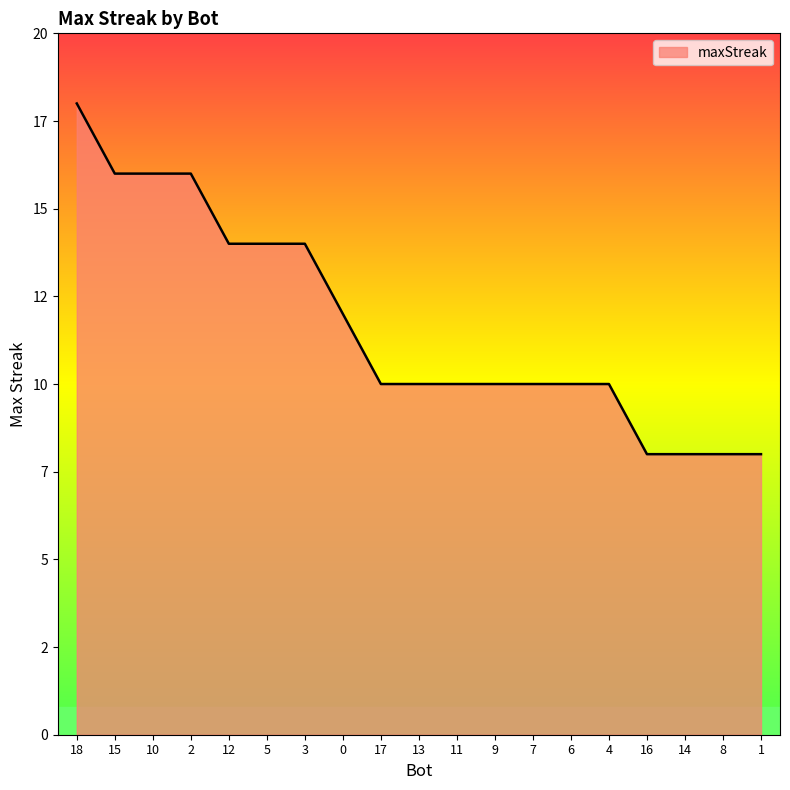

Between 18 and 14, which is larger?

18